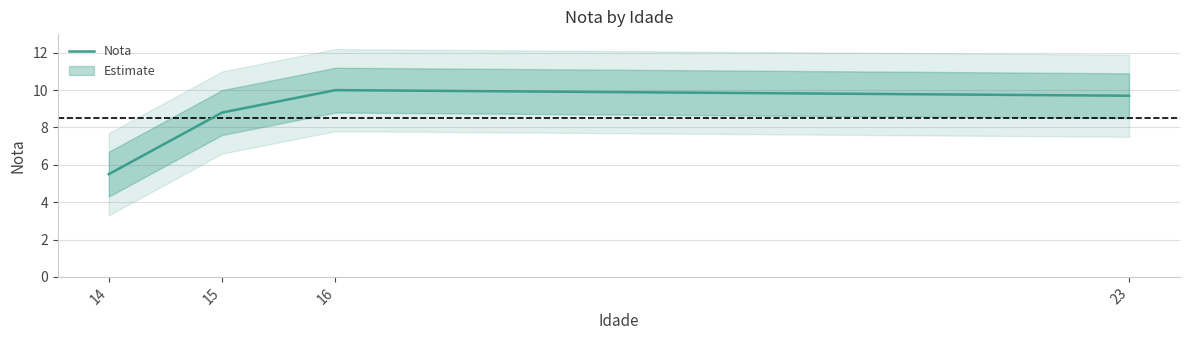

Reading left to right, transcribe all the data shown in this chart.

5.5	8.8	10.0	9.7